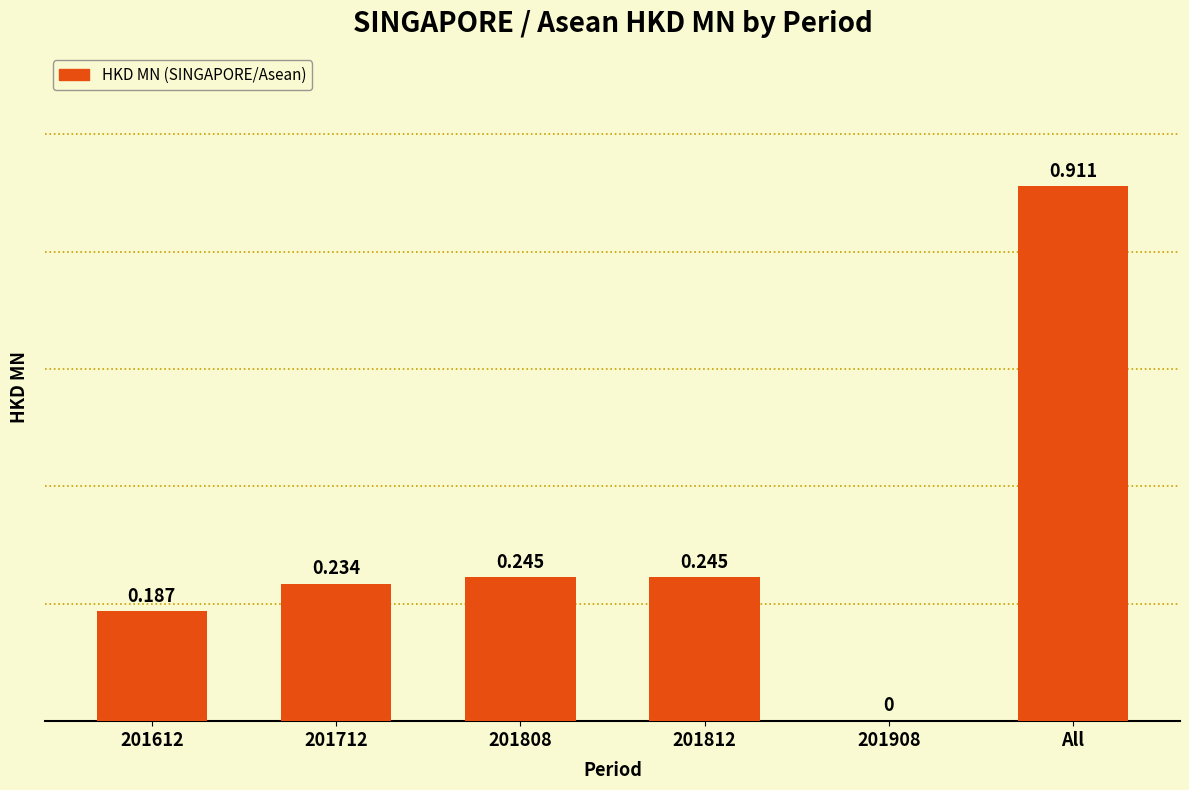

Which label corresponds to the largest value in the chart?

All